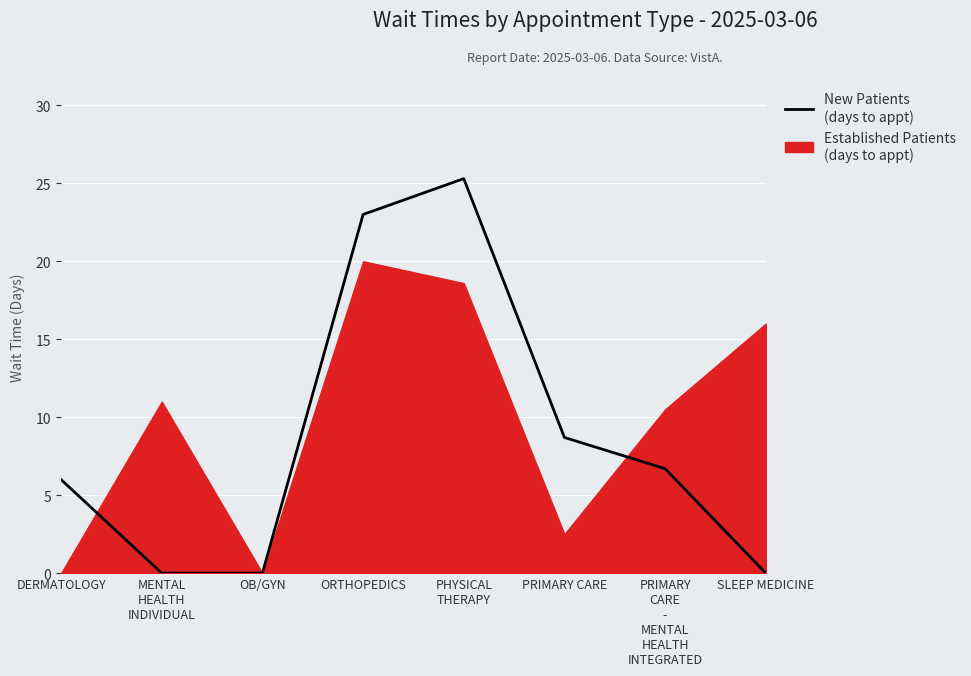

What is the change in value from ORTHOPEDICS to PHYSICAL
THERAPY?

+2.3